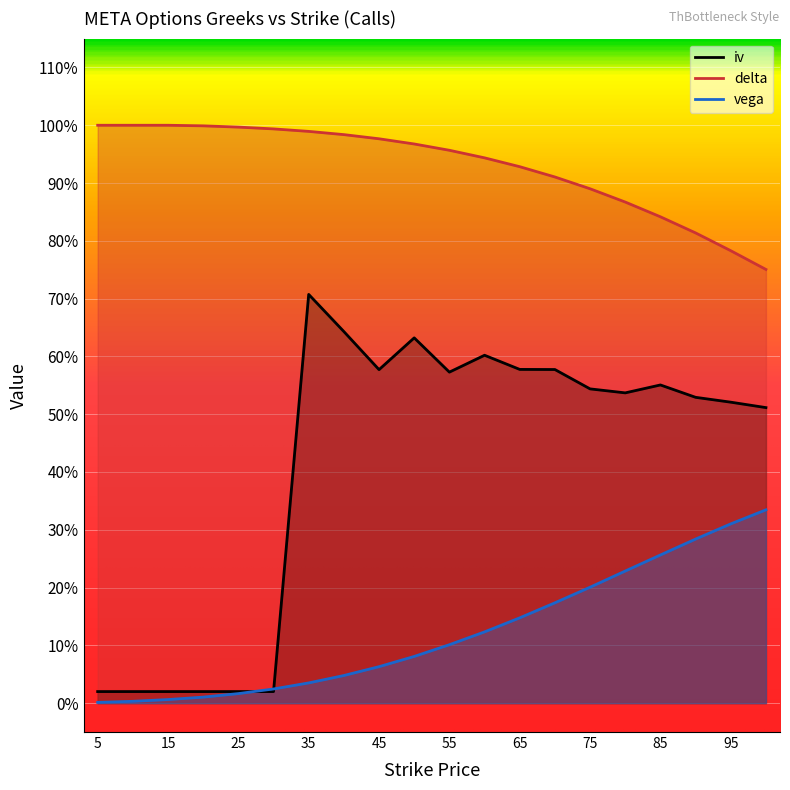

Which series has the largest range (max minus min)?

iv